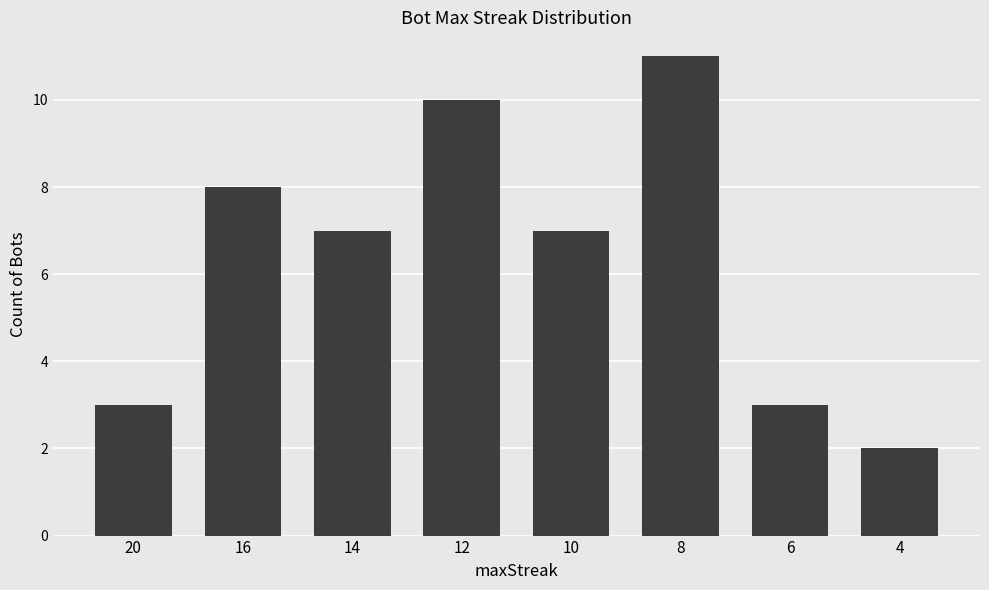

What is the value of the 1st bar from the left?

3